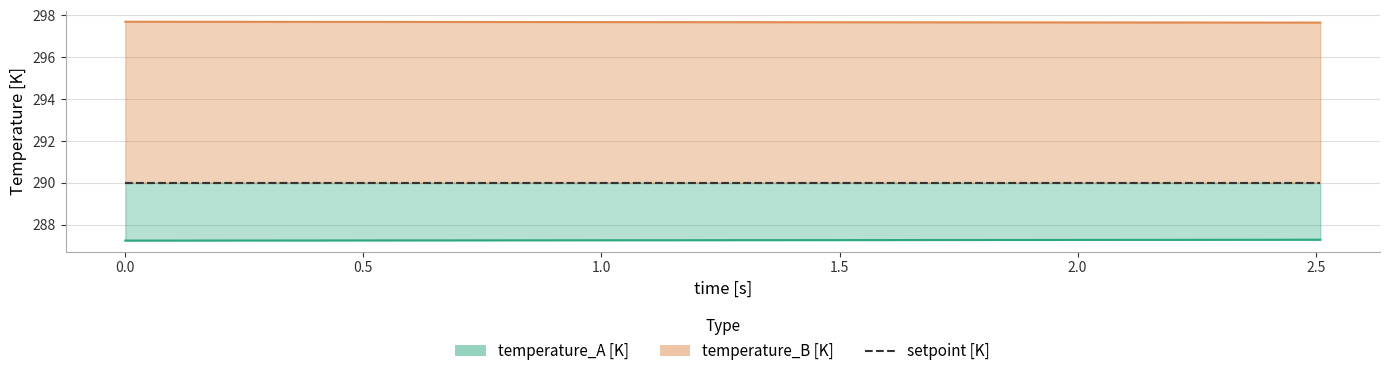

True or false: temperature_A [K] and temperature_B [K] cross at least once.

False